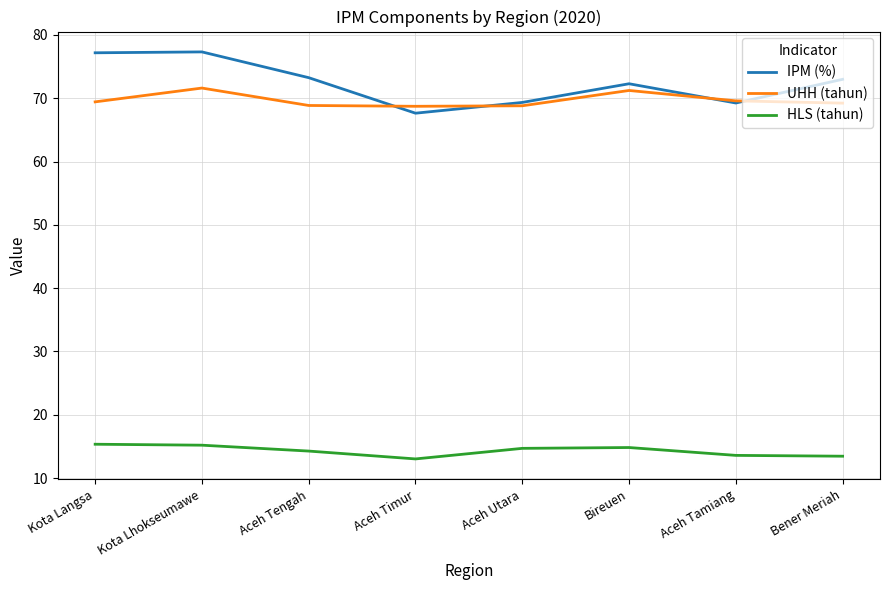

List the series in order of their peak value, lowest first.

HLS (tahun), UHH (tahun), IPM (%)